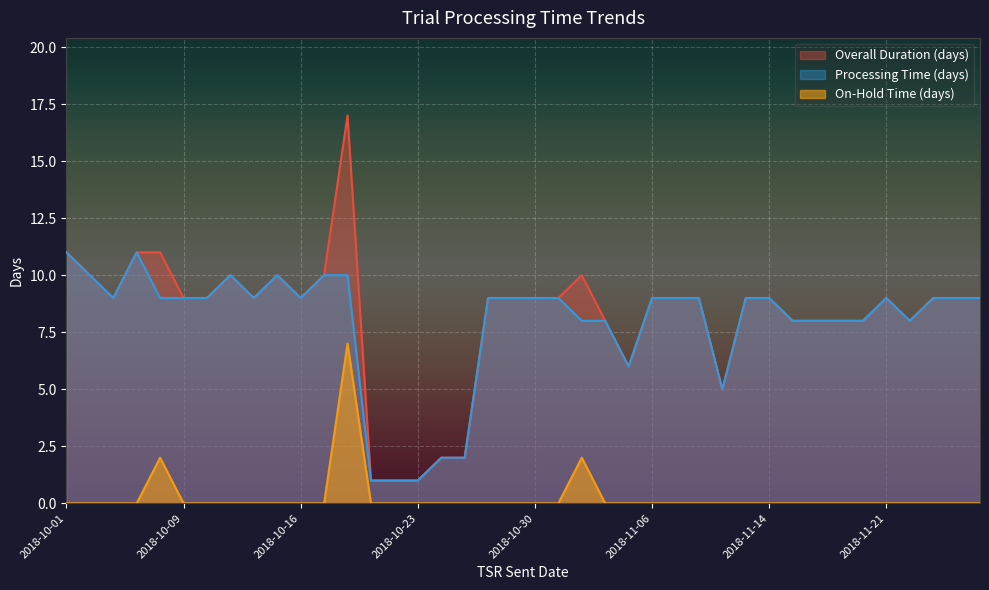

True or false: On-Hold Time (days) and Overall Duration (days) cross at least once.

False